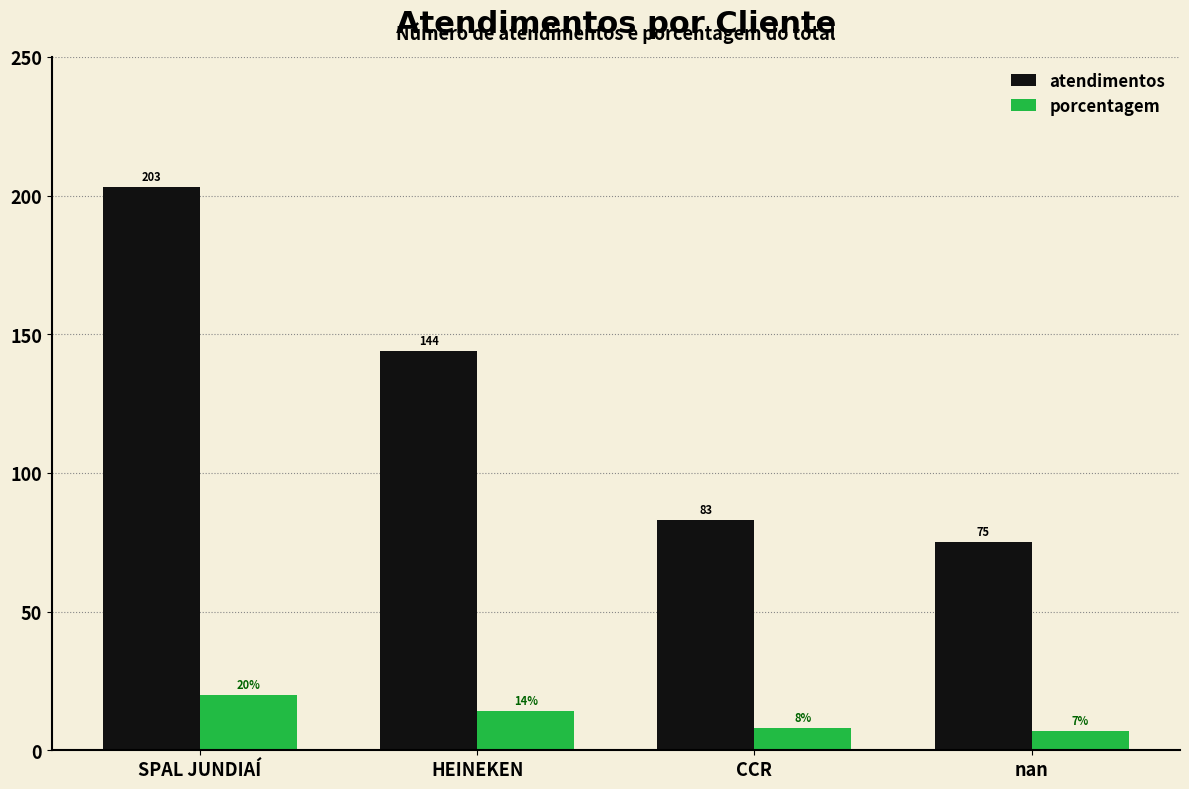

Reading right to left, what are all the values shown in this chart?

atendimentos: 75	83	144	203
porcentagem: 7	8	14	20